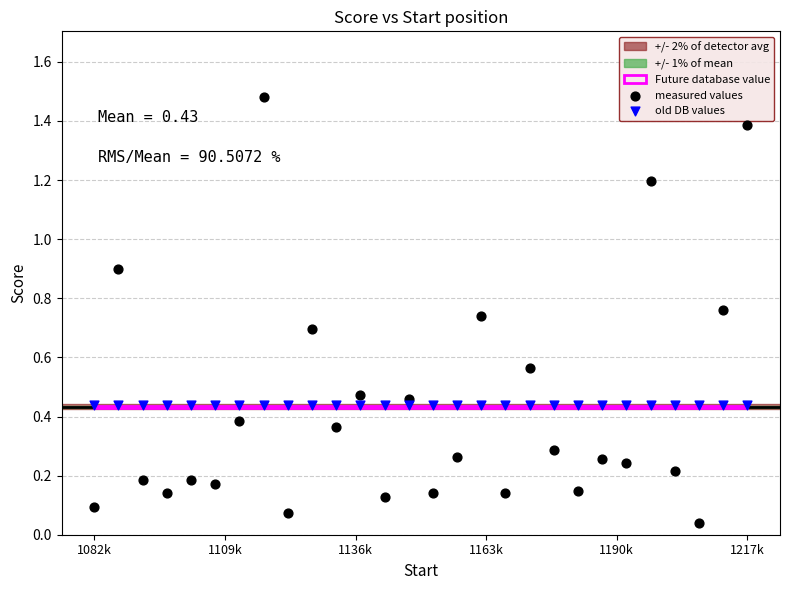

Which series contains the lowest Y value?

measured values